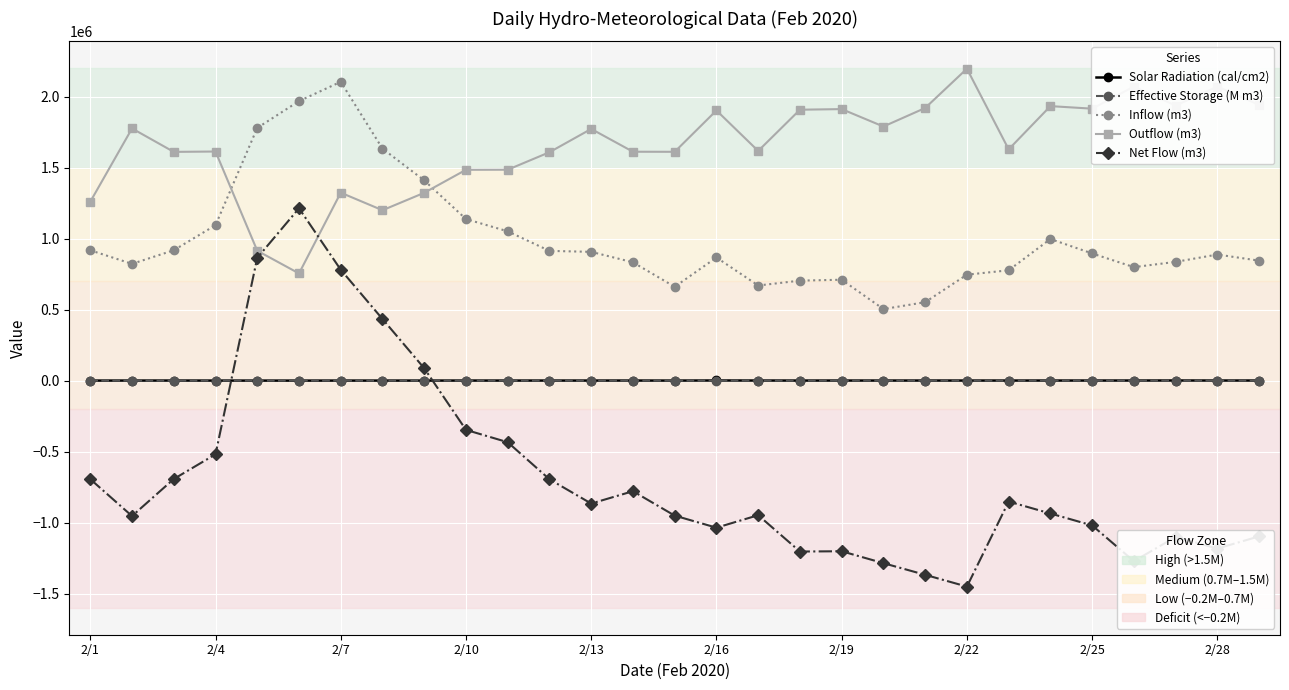

What is the minimum value shown in the chart?

-1451000.0